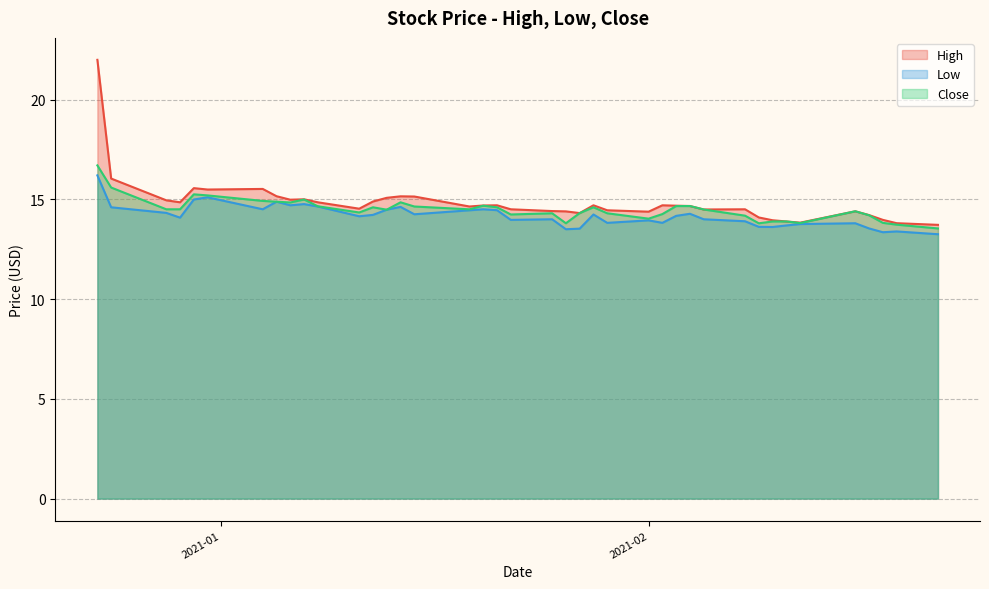

What is the value of the High point at the 10th from the left?

15.0